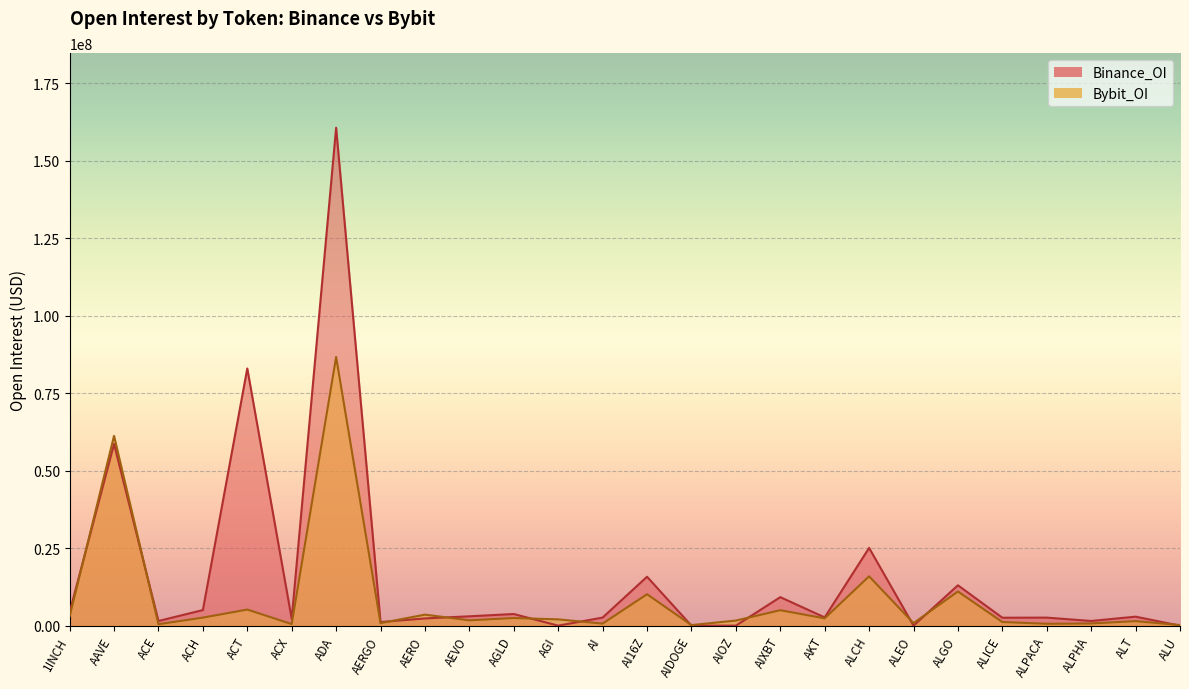

How many times do Bybit_OI and Binance_OI cross each other?

11